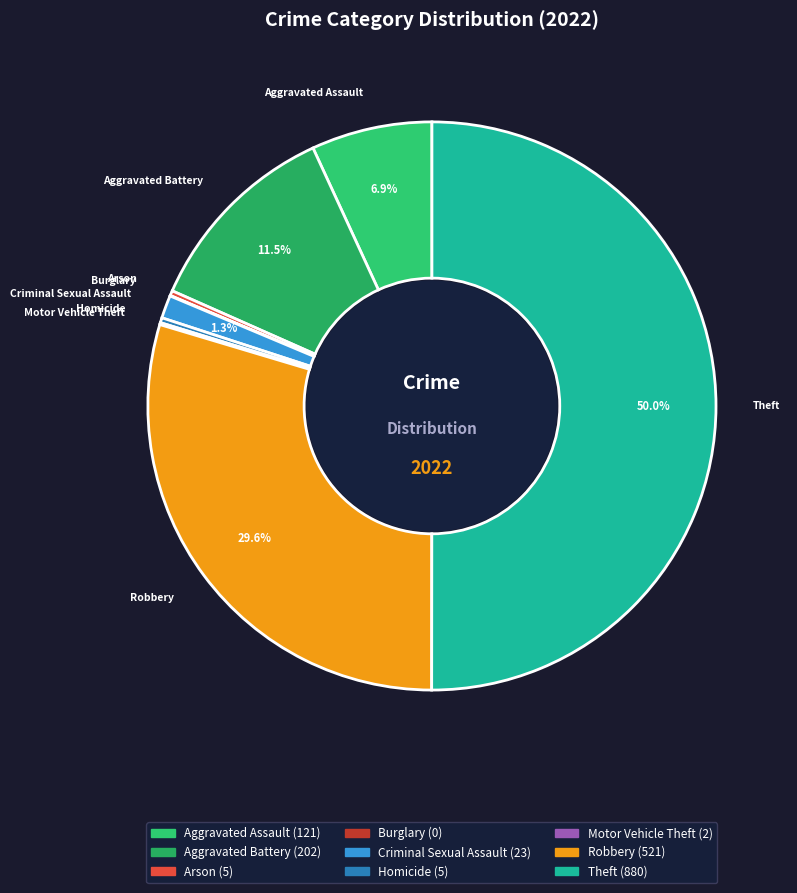

Which has a higher value, Robbery or Criminal Sexual Assault?

Robbery